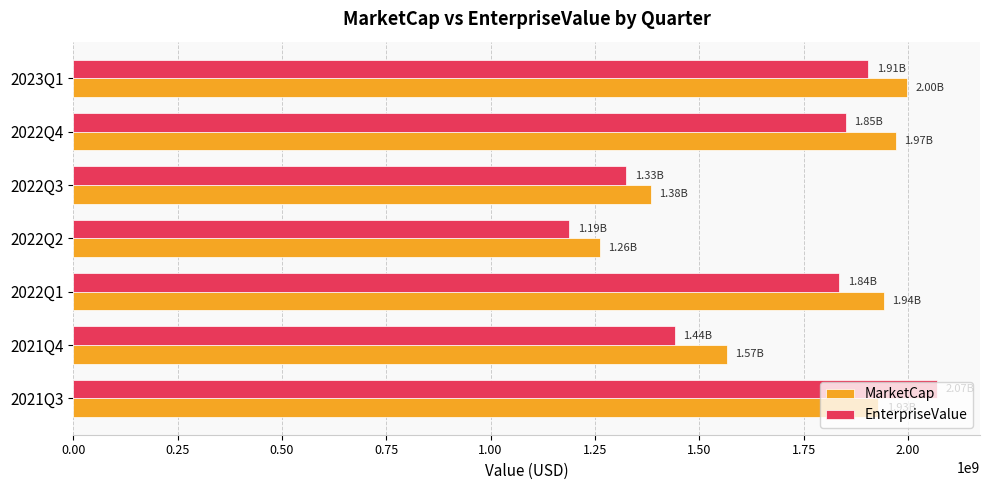

At how many categories does at least one series exceed 1450090580?

5